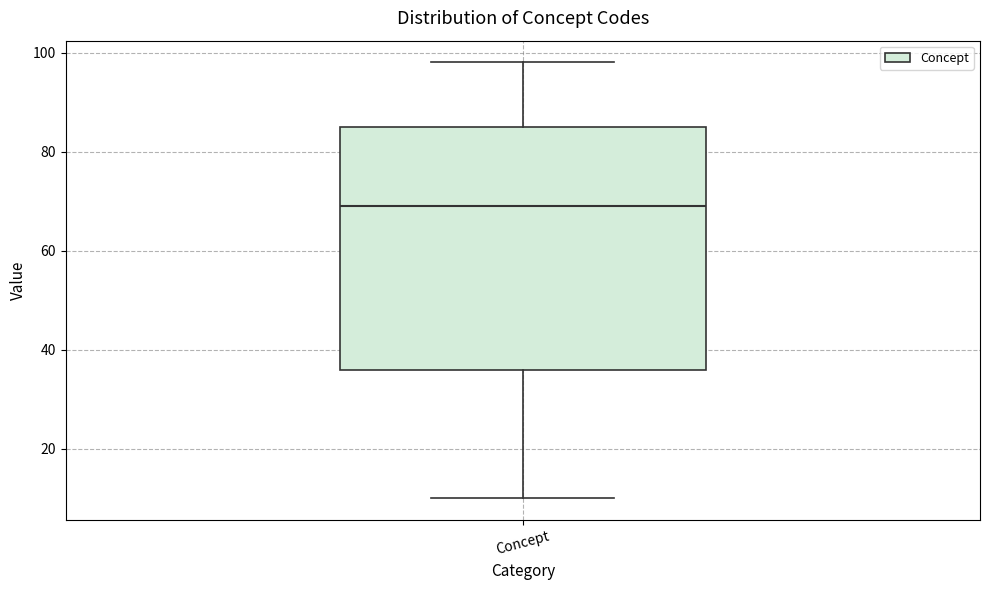

Where is the upper edge of the box for Concept on the y-axis? The values are not printed on the chart, so give them approximately, as read against the axis.

86